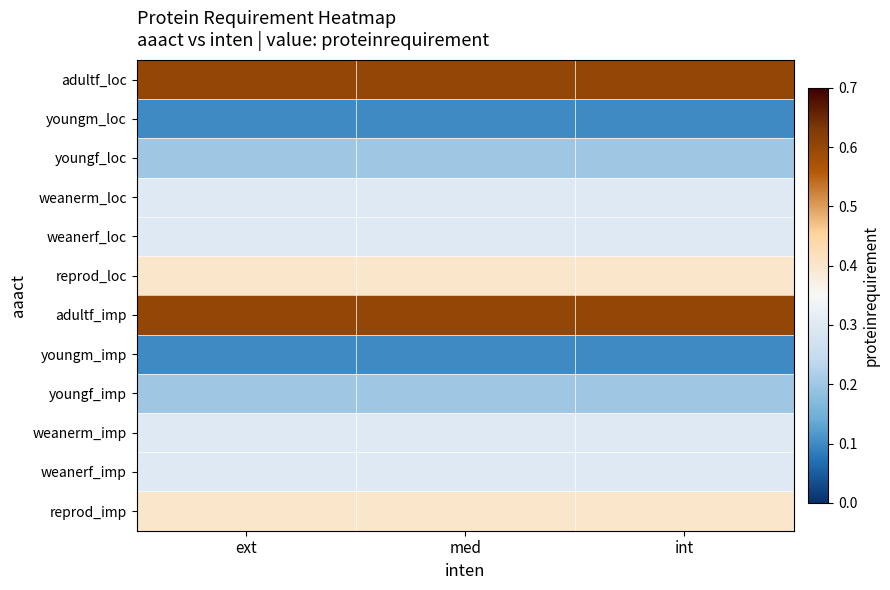

Rank the series by their maximum value, from lowest to highest.

youngm_loc, youngm_imp, youngf_loc, youngf_imp, weanerm_loc, weanerf_loc, weanerm_imp, weanerf_imp, reprod_loc, reprod_imp, adultf_loc, adultf_imp